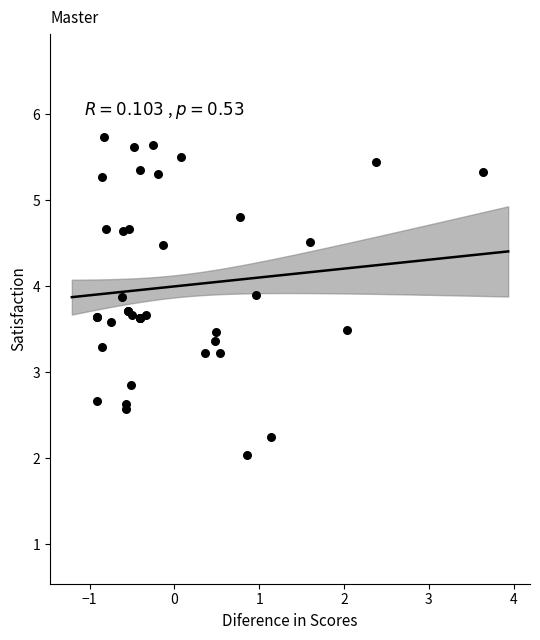

What Y value in the scatter plot is closest to 3?

2.8